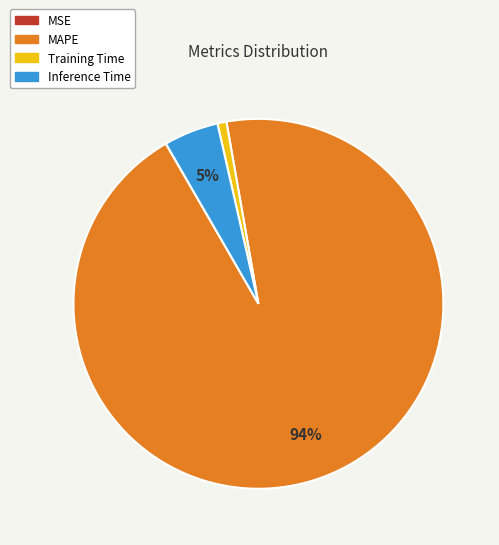

Does Inference Time account for over 50% of the chart?

No